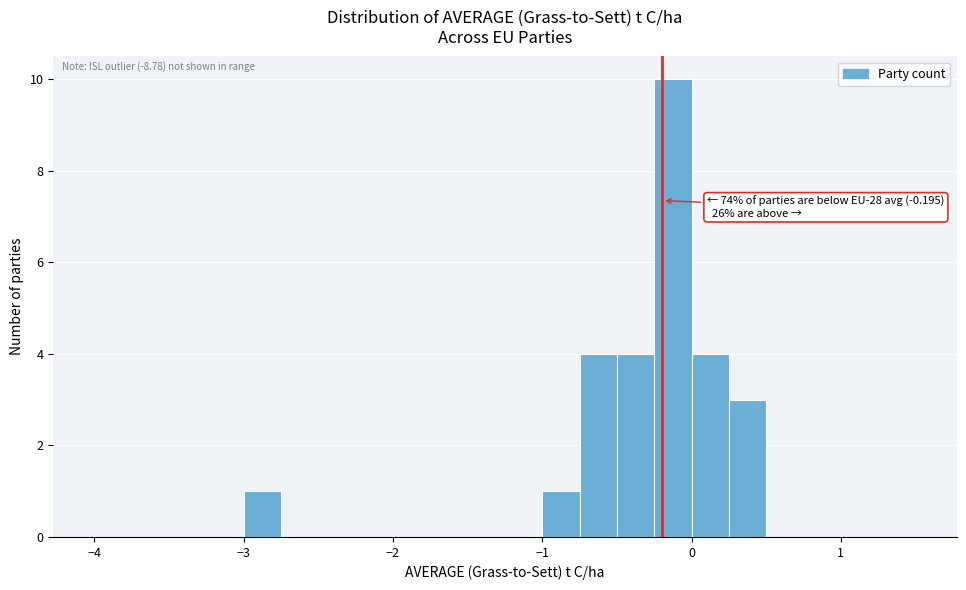

Around what value on the x-axis is the tallest bar? Give the approximate position of its centre, as read against the axis.

-0.1